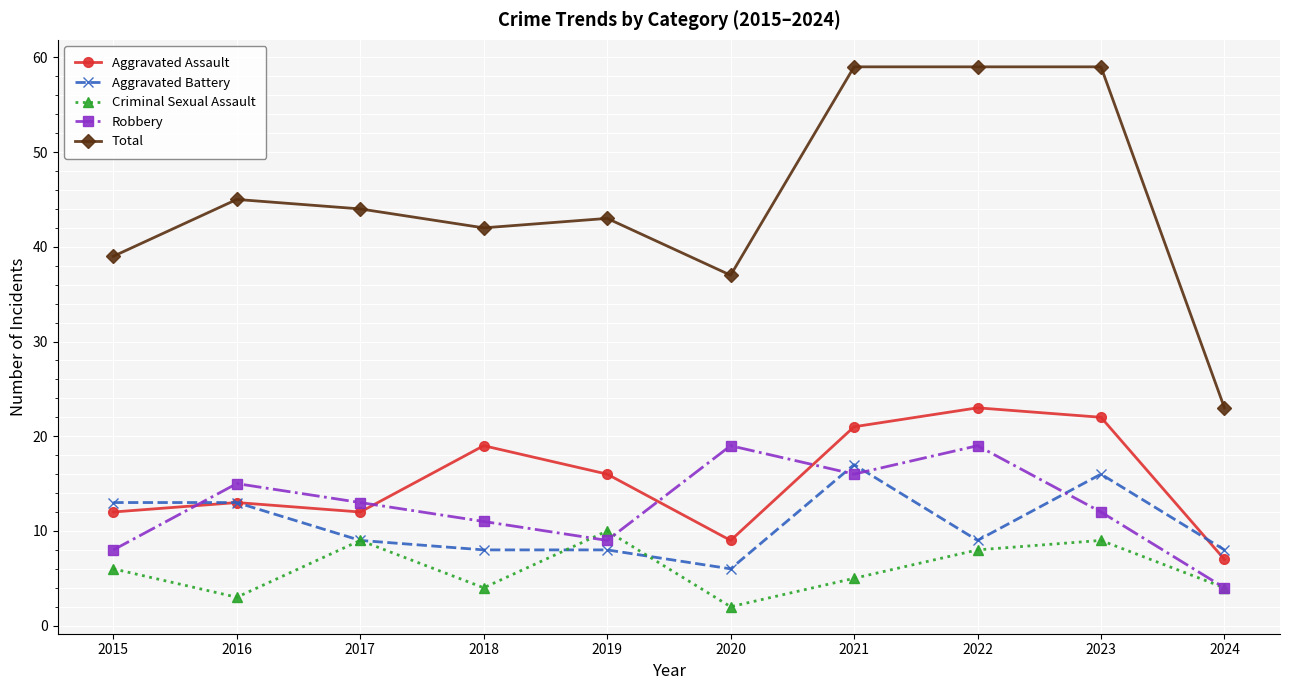

Reading left to right, list all the values displayed in this chart.

Aggravated Assault: 12	13	12	19	16	9	21	23	22	7
Aggravated Battery: 13	13	9	8	8	6	17	9	16	8
Criminal Sexual Assault: 6	3	9	4	10	2	5	8	9	4
Robbery: 8	15	13	11	9	19	16	19	12	4
Total: 39	45	44	42	43	37	59	59	59	23